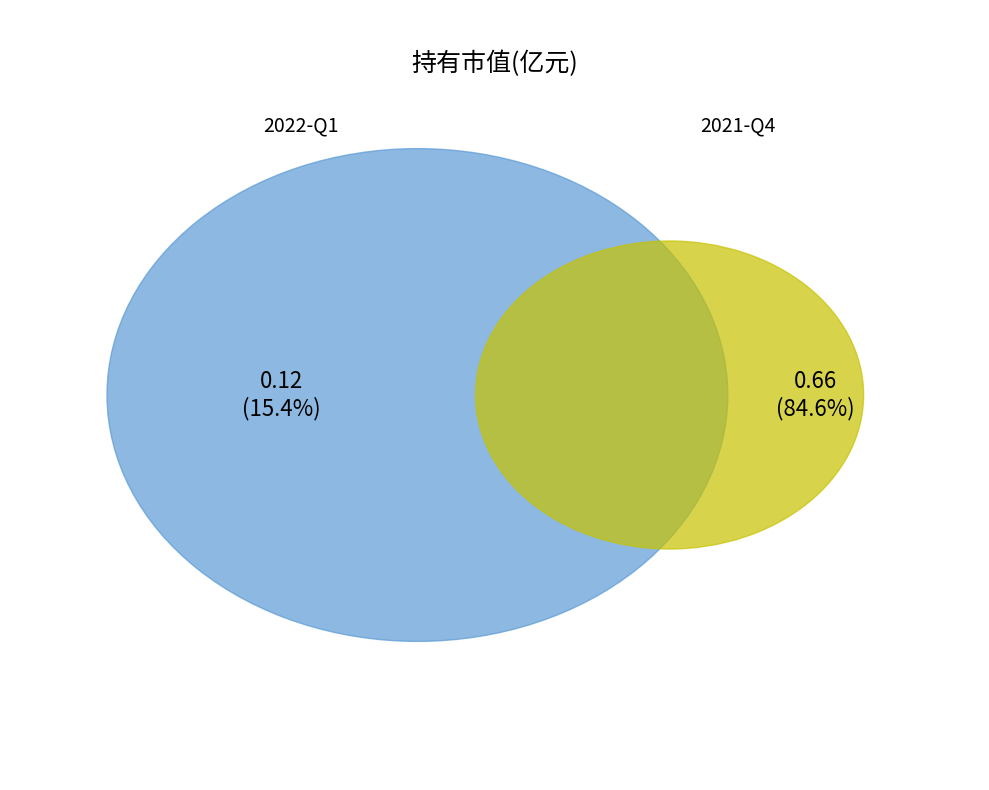

To the nearest percent, what percentage of the pie is 2021-Q4?

85%